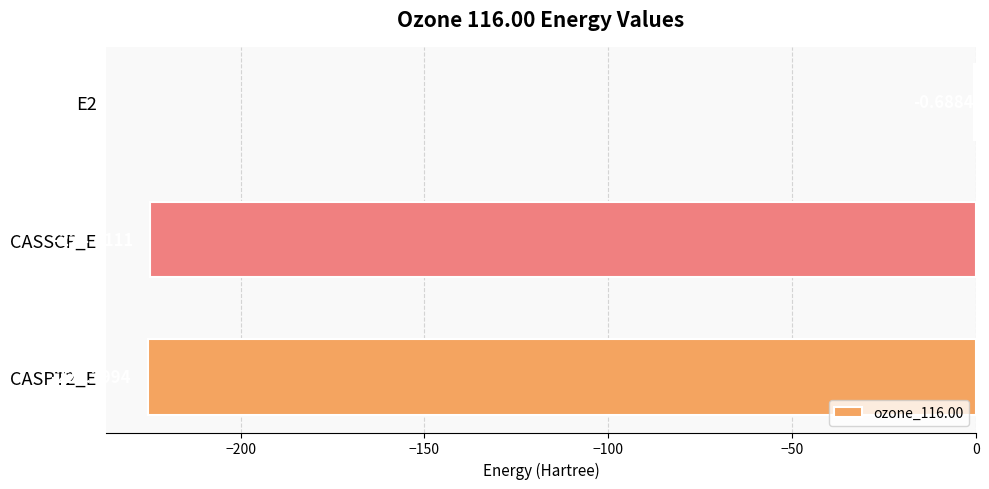

Are the bars grouped side by side (vs. stacked)?

No